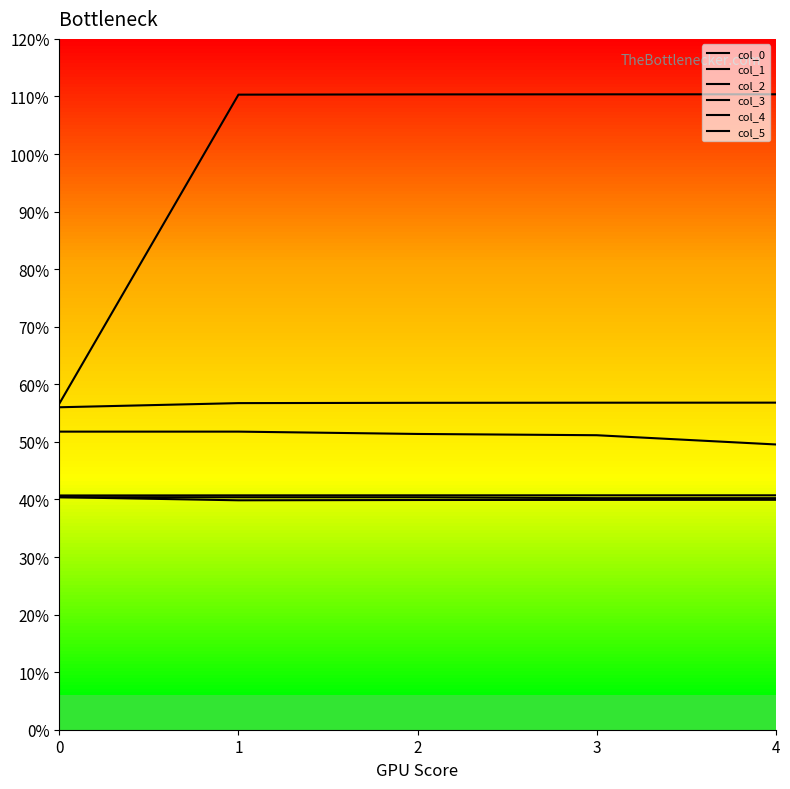

Reading right to left, transcribe all the data shown in this chart.

col_0: 56.8	56.8	56.8	56.7	56.0
col_1: 49.6	51.2	51.4	51.8	51.8
col_2: 40.7	40.7	40.7	40.7	40.7
col_3: 39.9	39.9	39.9	39.9	40.4
col_4: 110.4	110.4	110.4	110.3	56.6
col_5: 40.2	40.2	40.4	40.4	40.4